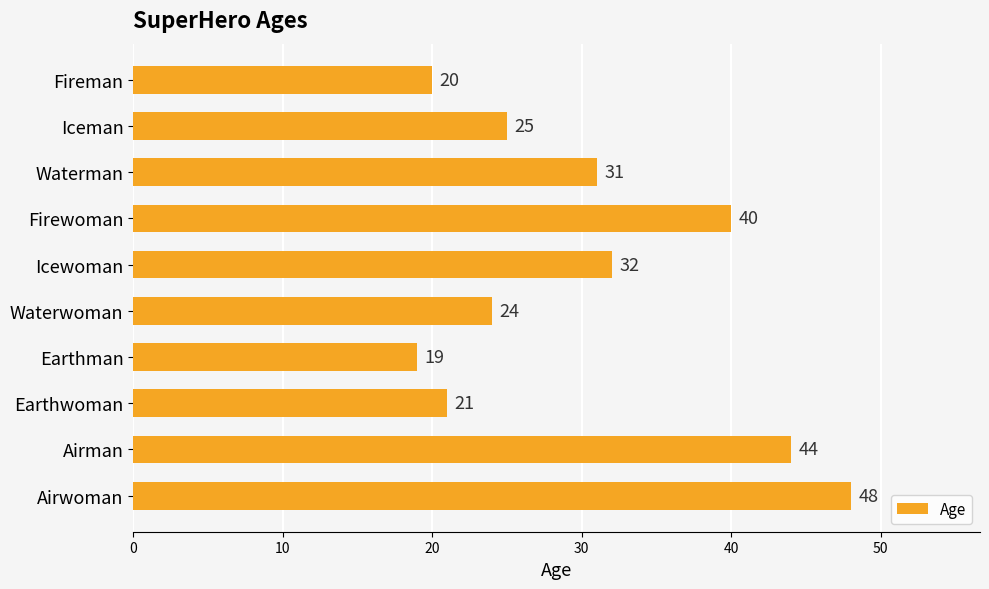

Are the bars grouped side by side (vs. stacked)?

No